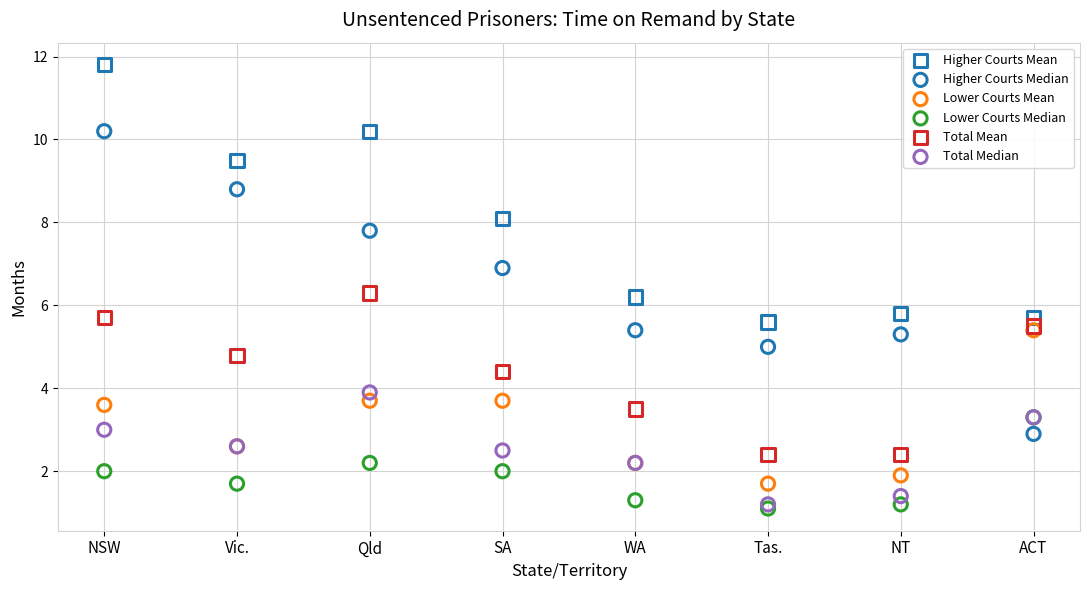

Which series reaches the maximum Y coordinate?

Higher Courts Mean